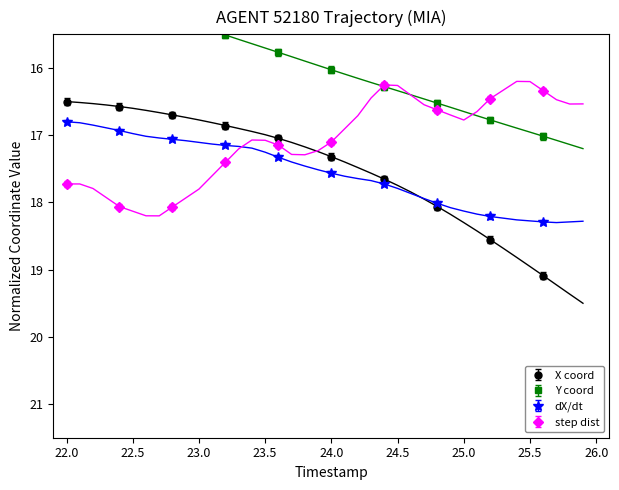

After their last crossing, which series has the higher values: dX/dt or step dist?

dX/dt